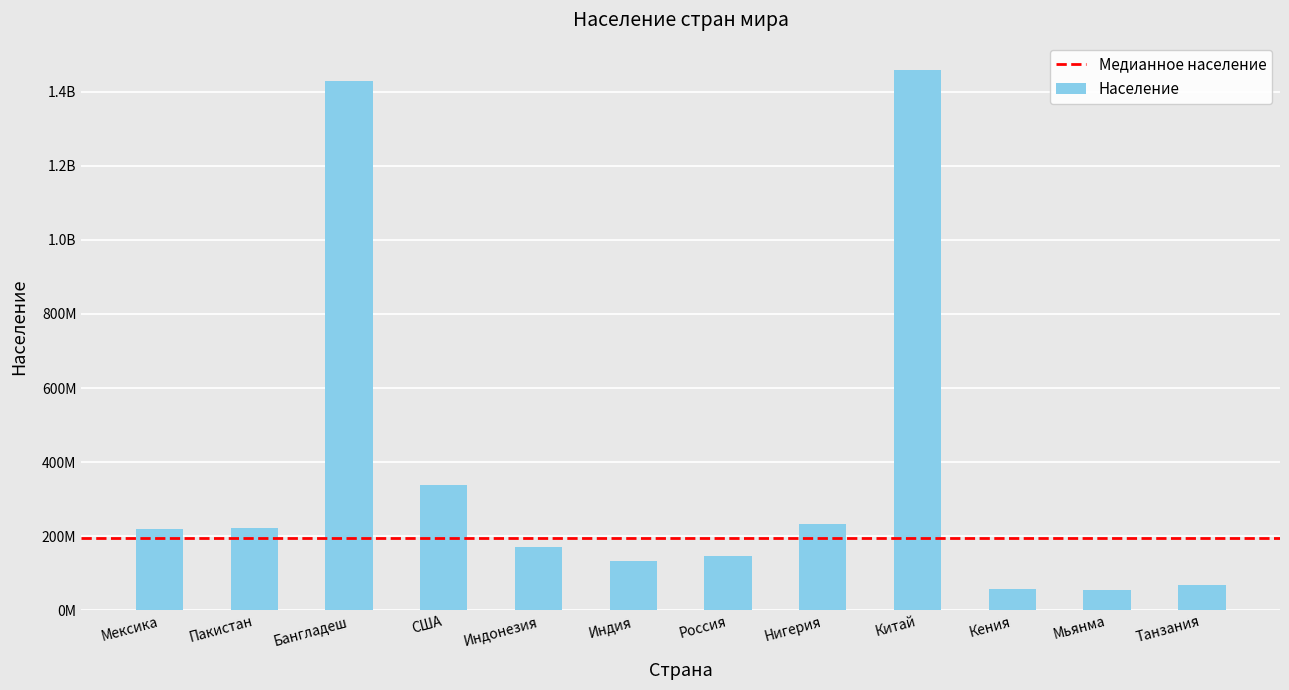

What position from the right is США?

9